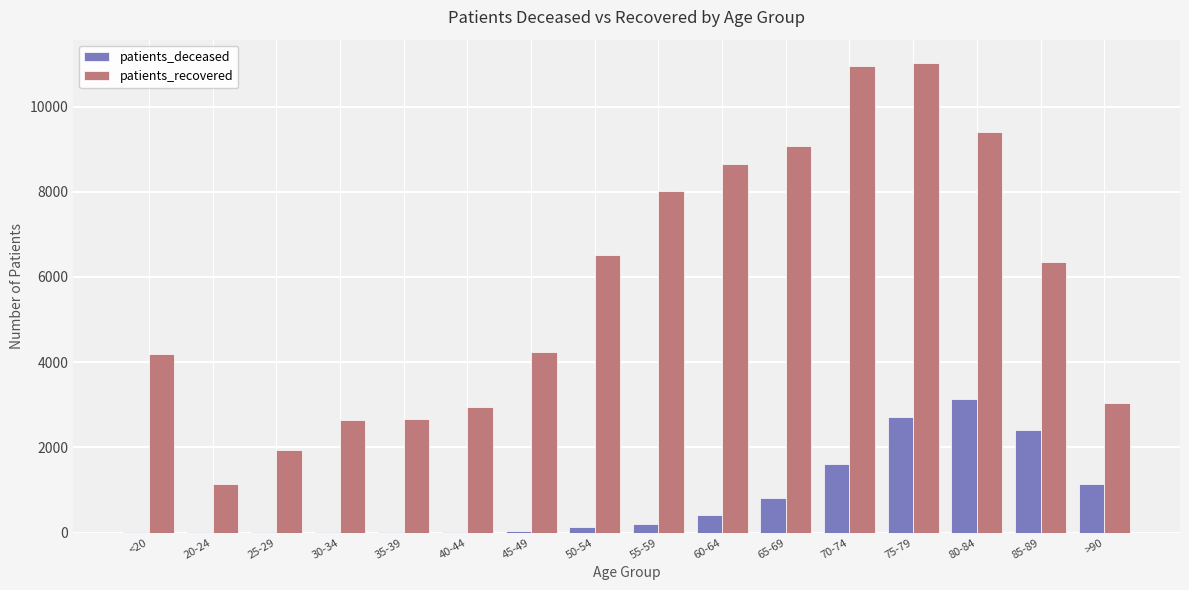

What is the highest value of the patients_deceased series?

3129